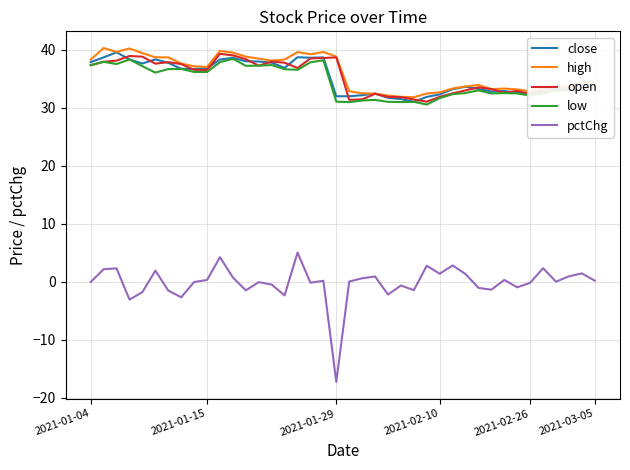

What is the maximum value shown in the chart?

40.3